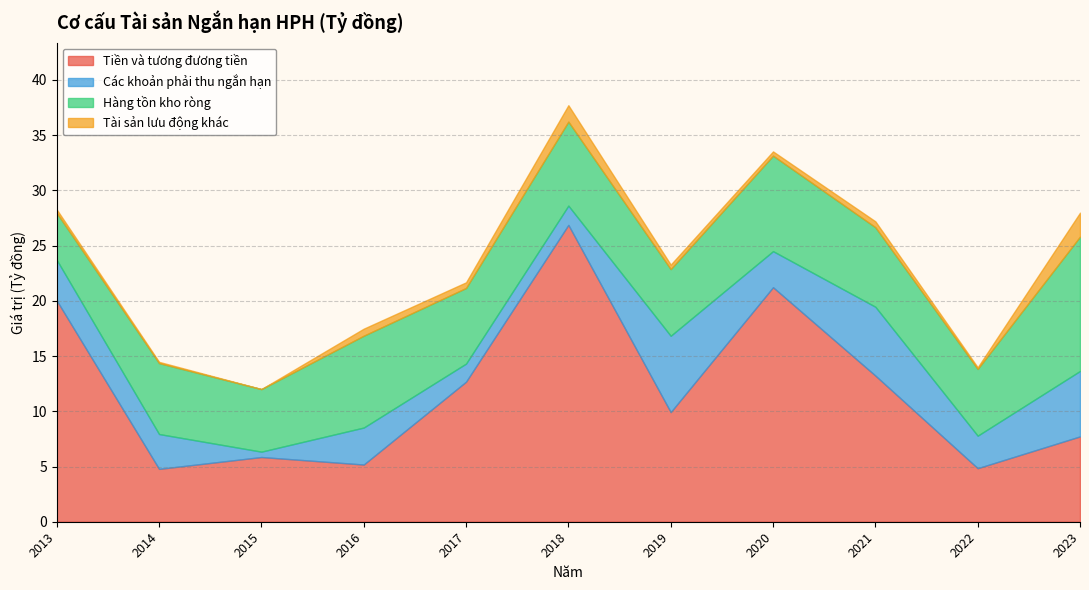

Reading left to right, what are all the values shown in this chart?

Tiền và tương đương tiền: 2013=20031034319	2014=4786544823	2015=5858701199	2016=5179573936	2017=12680363322	2018=26877923777	2019=9925551263	2020=21234421670	2021=13235515095	2022=4848018224	2023=7726015716
Các khoản phải thu ngắn hạn: 2013=3678078805	2014=3154786719	2015=485930340	2016=3347673412	2017=1638234071	2018=1744174838	2019=6911009306	2020=3265803669	2021=6230829550	2022=2943320389	2023=5925194035
Hàng tồn kho ròng: 2013=4251473952	2014=6421262718	2015=5666001886	2016=8316179647	2017=6846675801	2018=7607161485	2019=6036479176	2020=8646548082	2021=7199352001	2022=6043564569	2023=12165912182
Tài sản lưu động khác: 2013=311548968	2014=113200000	2015=0	2016=638500151	2017=512513298	2018=1485838333	2019=408256030	2020=386001366	2021=536441853	2022=148687550	2023=2166427695